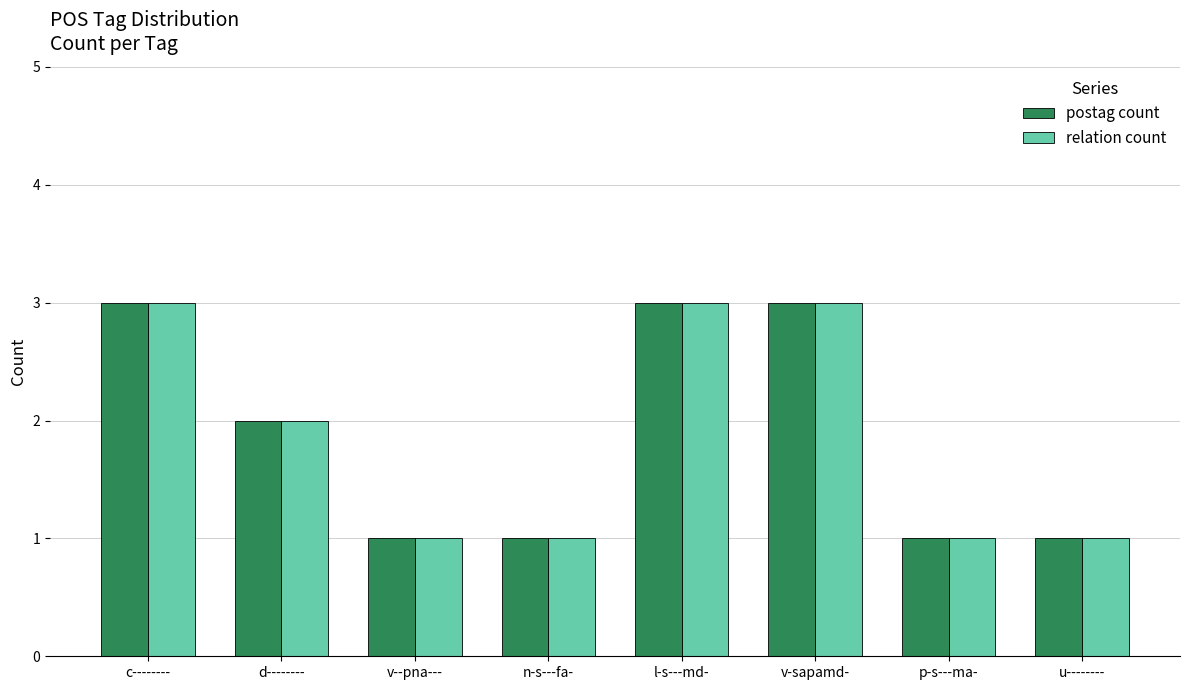

Reading left to right, list all the values displayed in this chart.

postag count: 3	2	1	1	3	3	1	1
relation count: 3	2	1	1	3	3	1	1